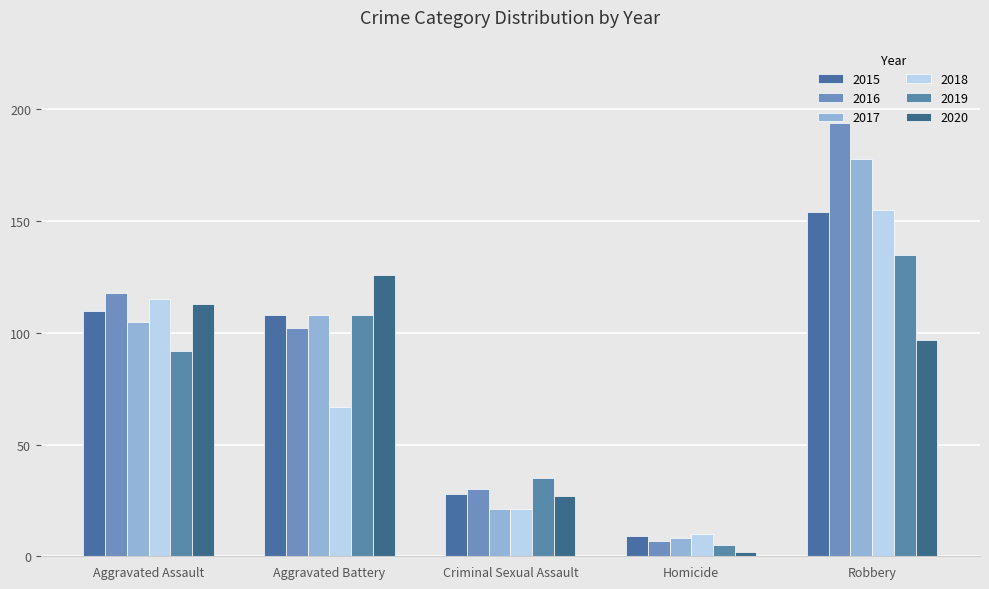

Are the bars grouped side by side (vs. stacked)?

Yes